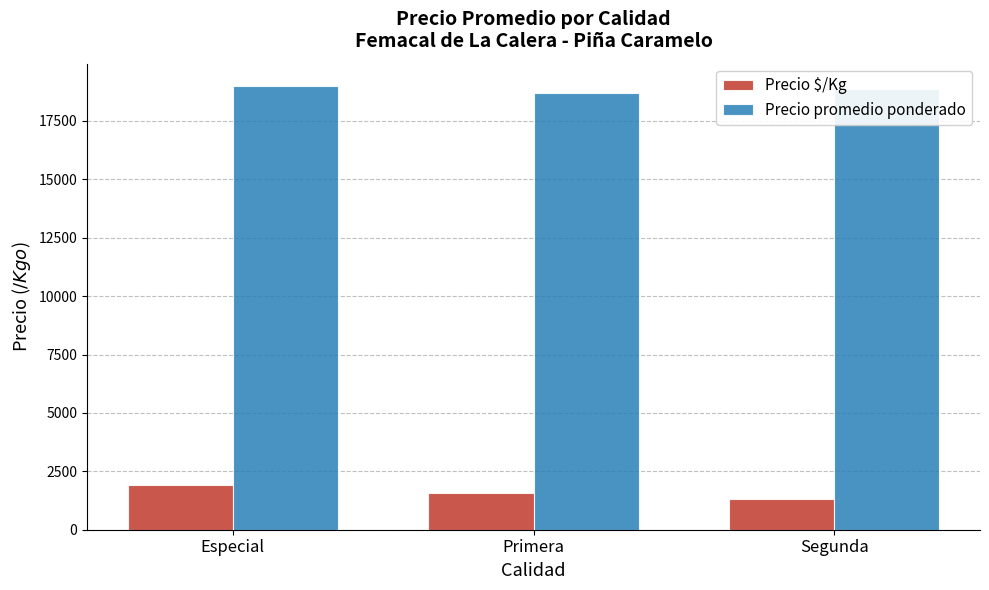

What is the difference between the Precio $/Kg values at Especial and Segunda?

565